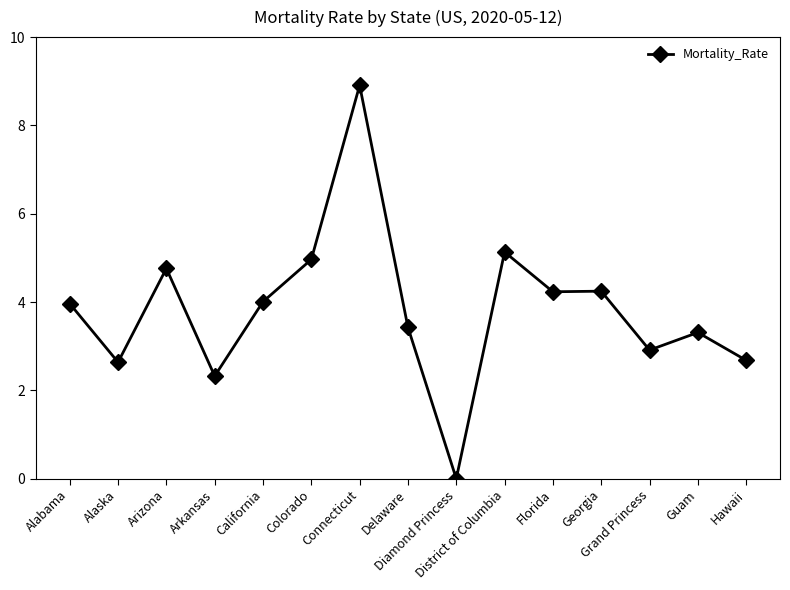

What is the sum of the values at Colorado and Florida?

9.2